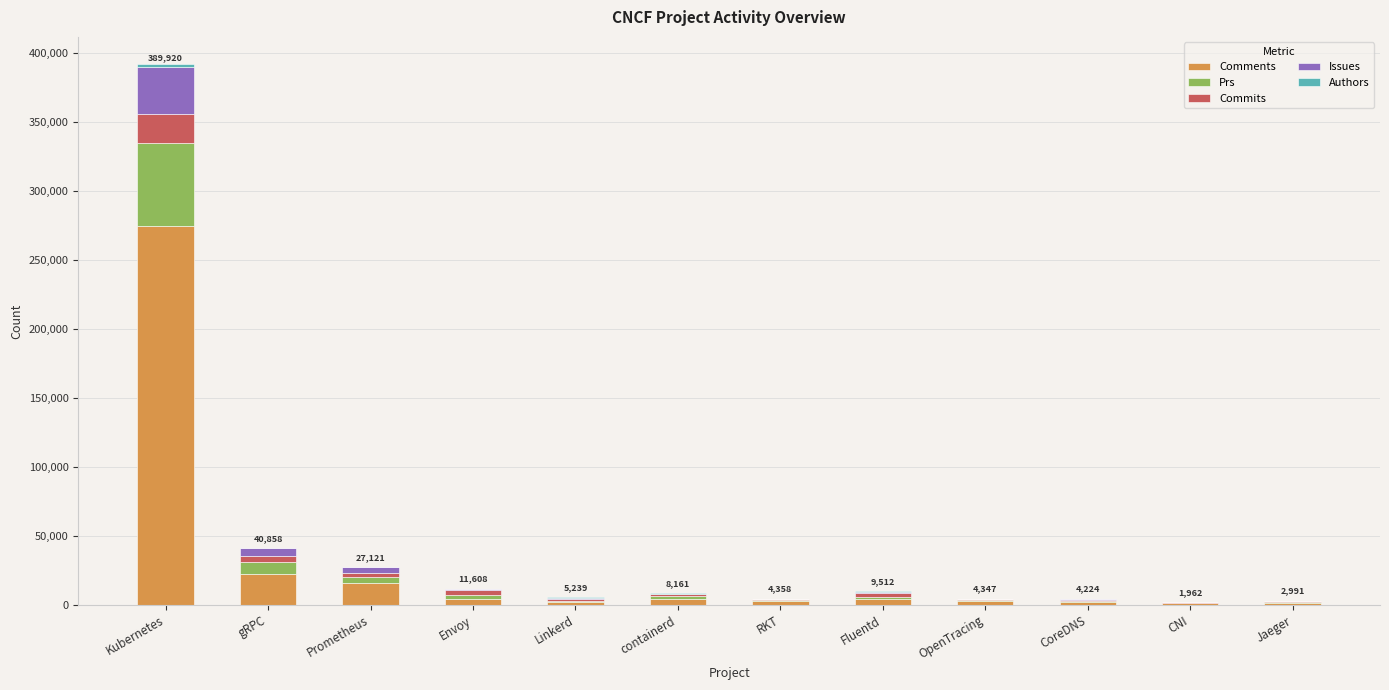

What is the sum of all Comments values?

337704